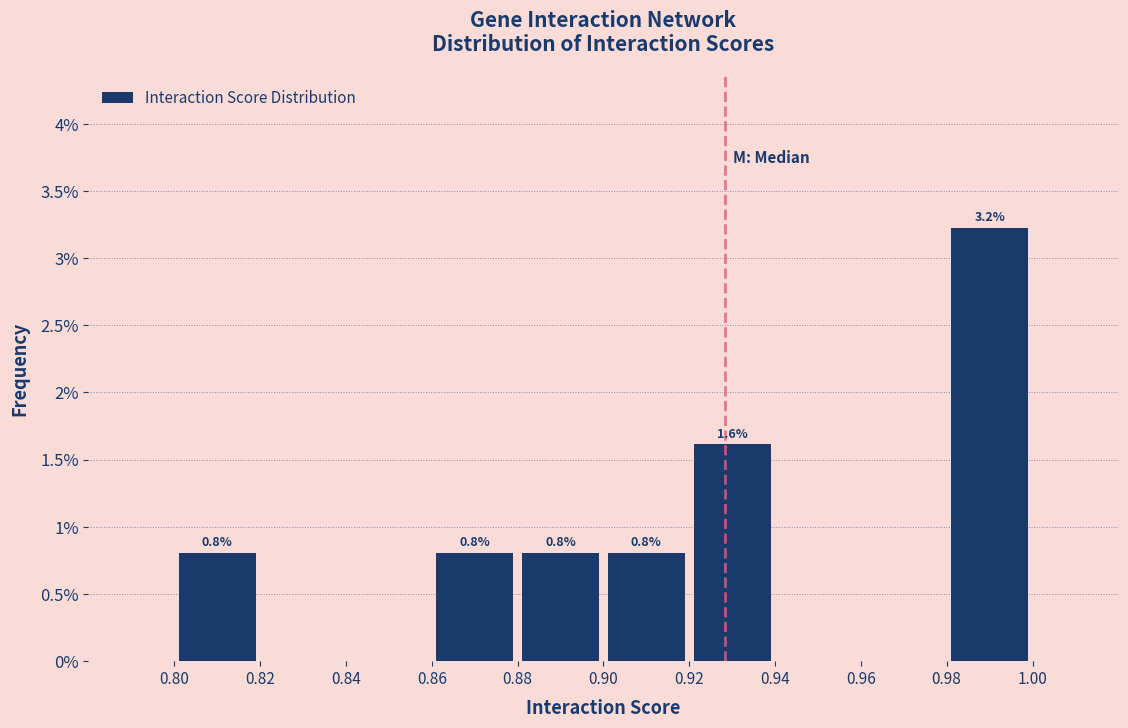

Over which range of the x-axis is the bar tallest?

0.98 to 1.00